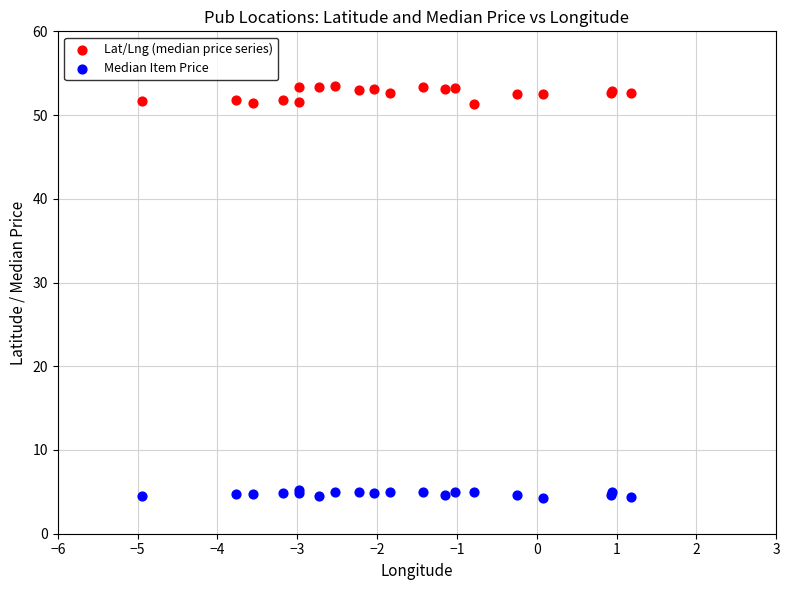

What is the X range (max minus min) for the scatter plot?

6.1